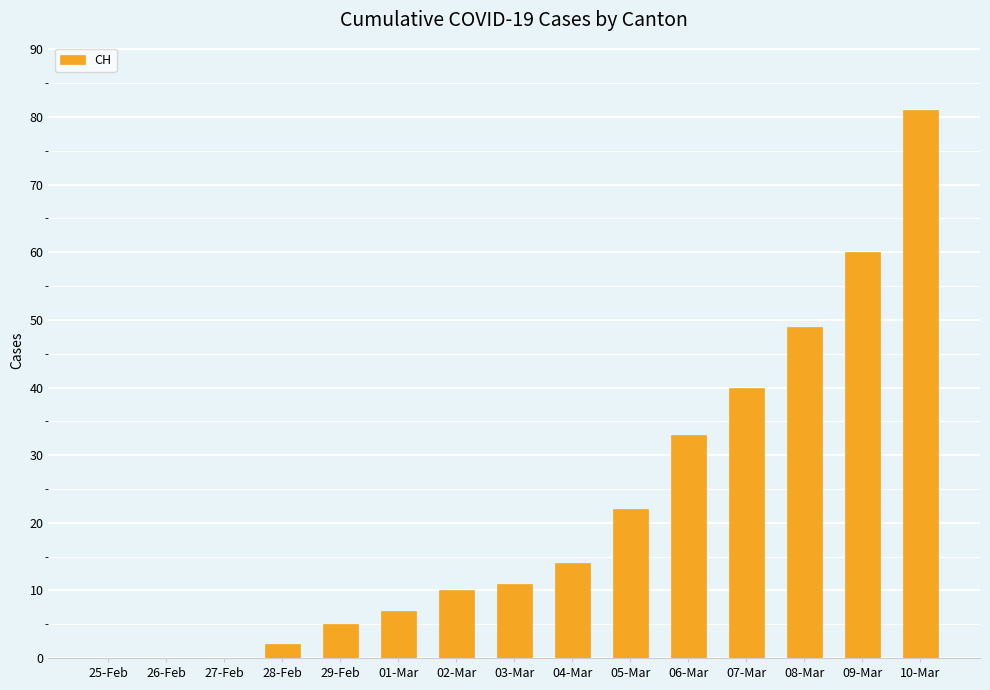

Is it true that the value at 01-Mar is 7?

True